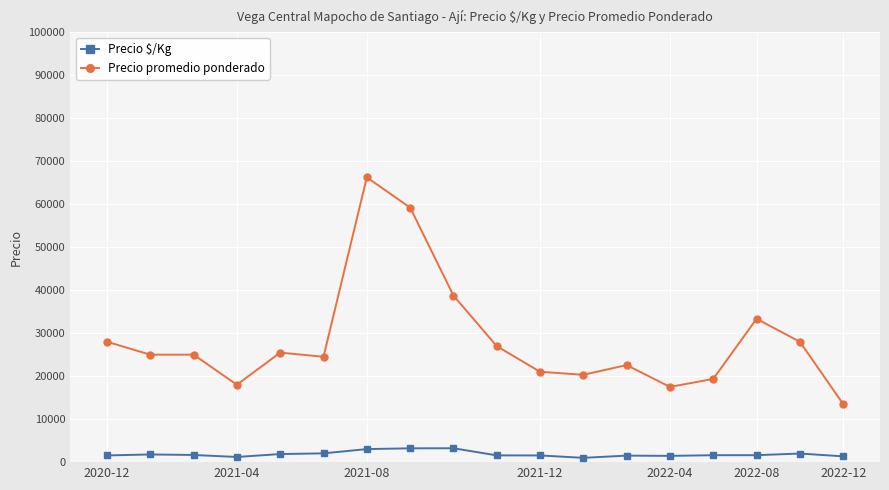

True or false: Precio promedio ponderado has more than 1 interior local peaks.

True